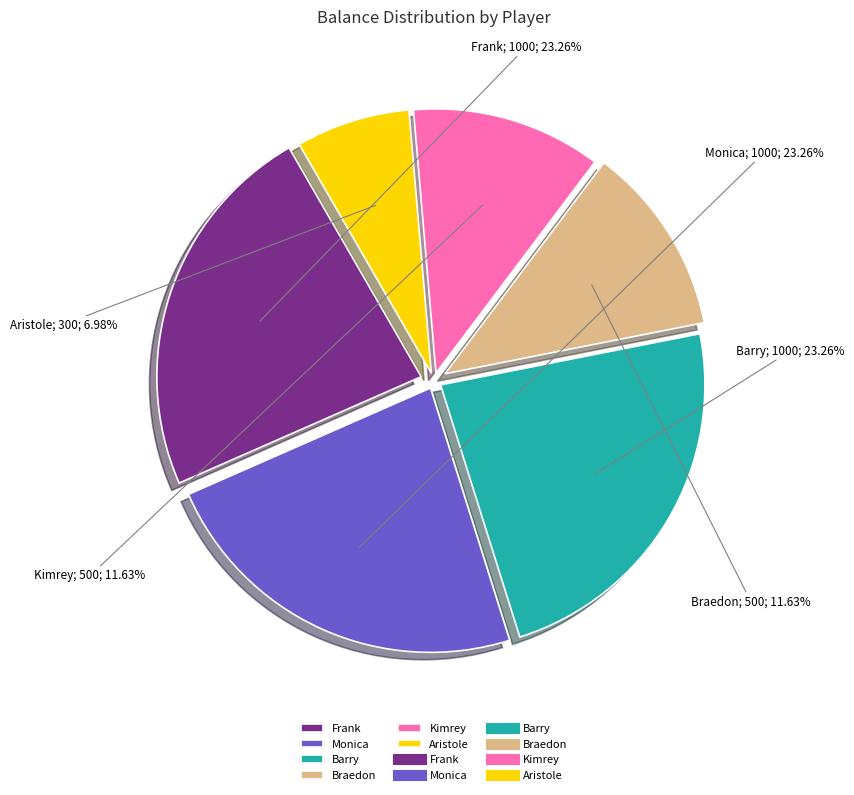

Does any single category account for the majority?

No